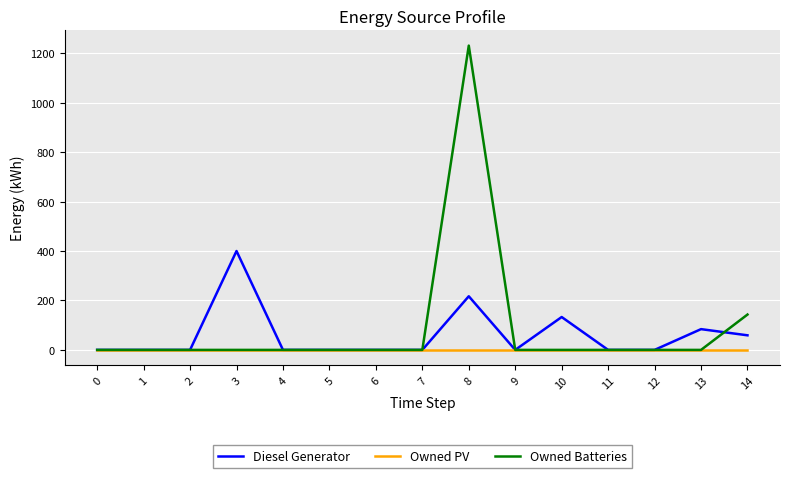

True or false: Owned PV has a value of 0 at 11.

True